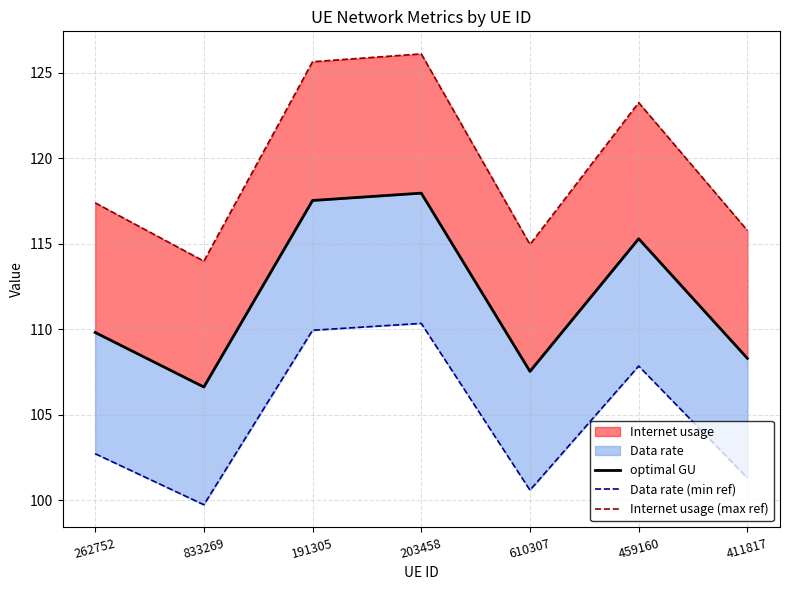

What is the sum of the Internet usage (max ref) values at 833269 and 459160?

237.2